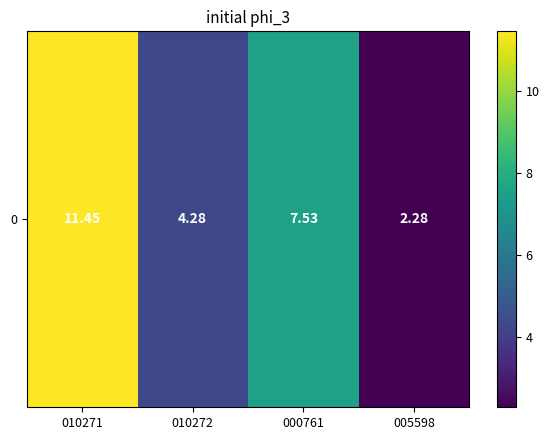

What is the change in value from 010272 to 000761?

+3.2